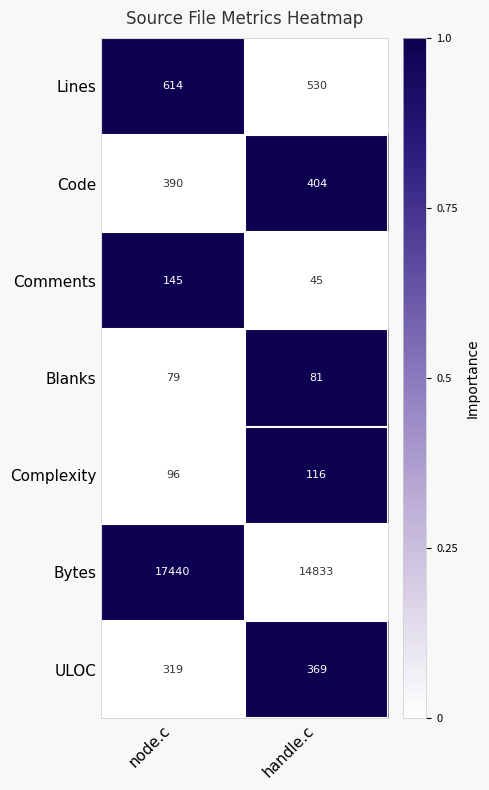

How many values in the Complexity series are below 116?

1